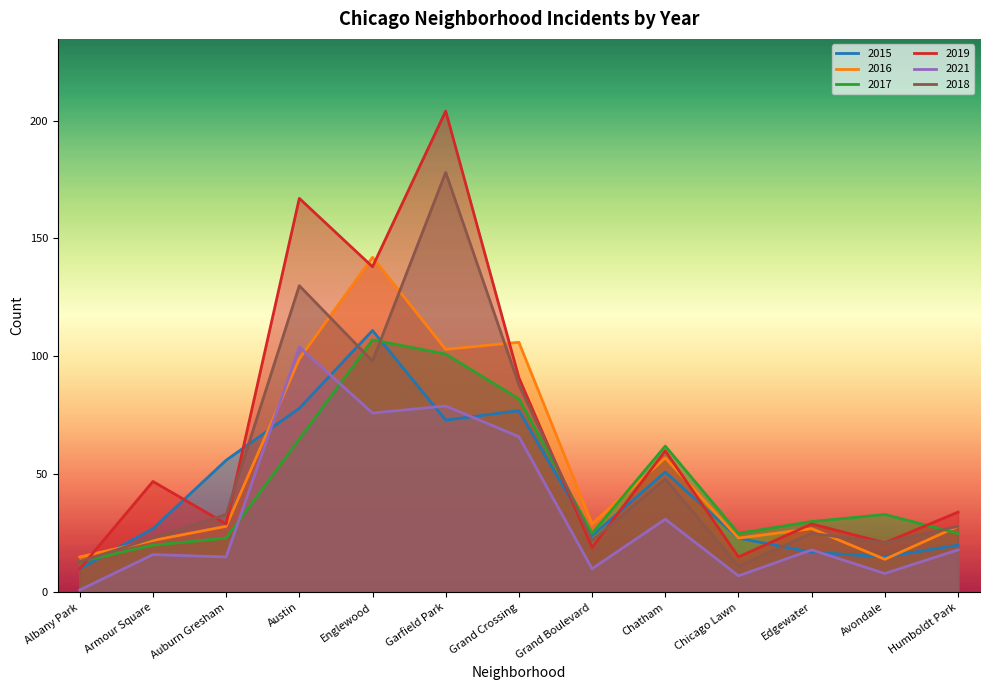

At Armour Square, list the series in order from largest to smallest.

2019, 2015, 2018, 2016, 2017, 2021